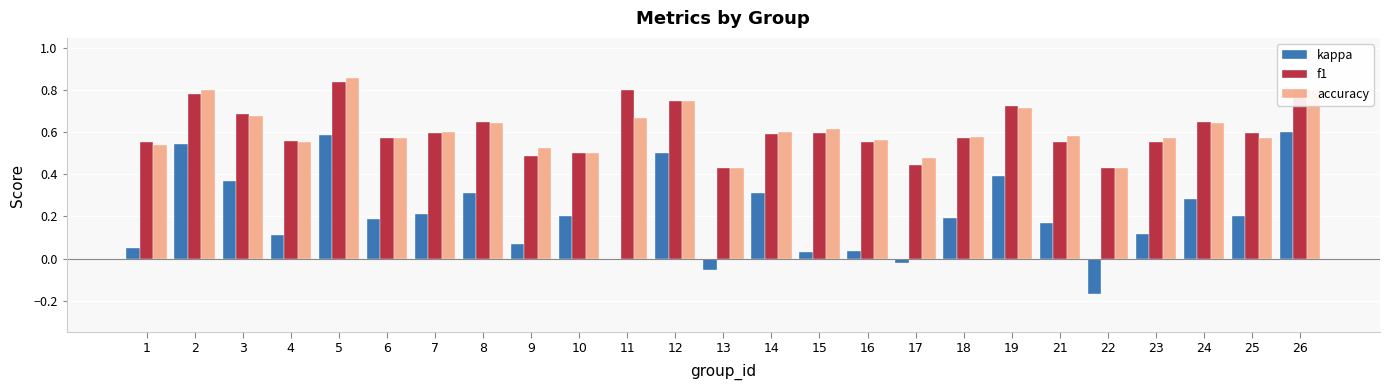

How many f1 values are between 0 and 1?

25